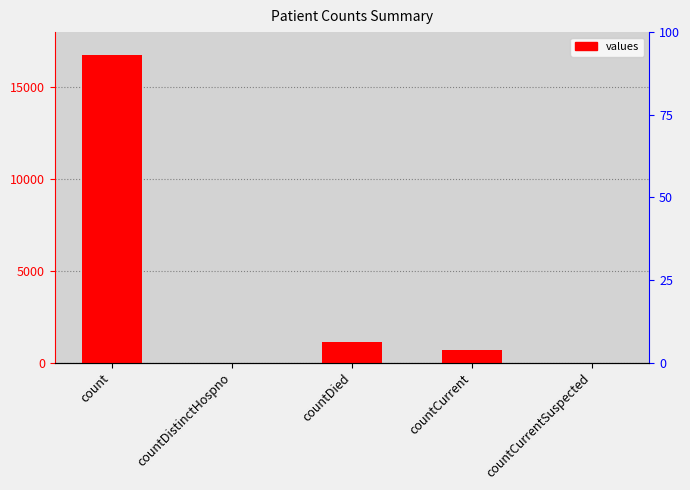

What is the maximum value shown in the chart?

16729